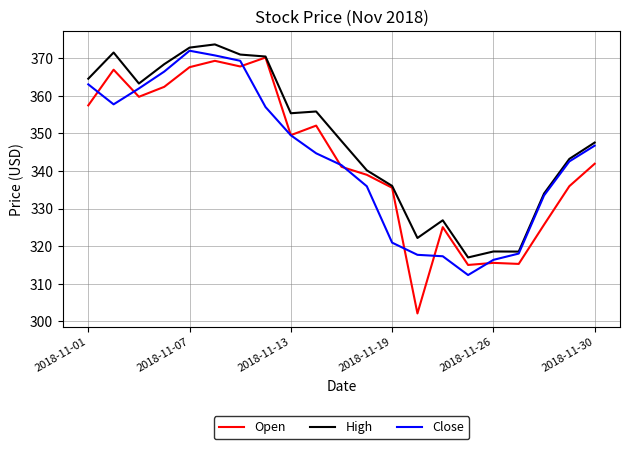

Which series has the largest total across all categories?

High